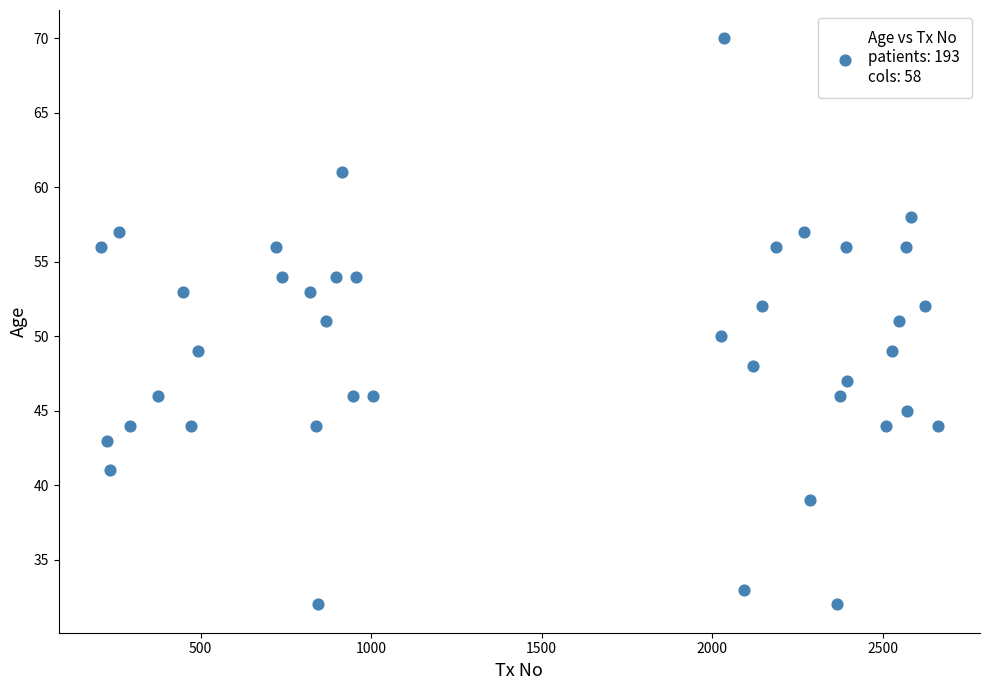

What is the range of Y values (max minus min)?

38